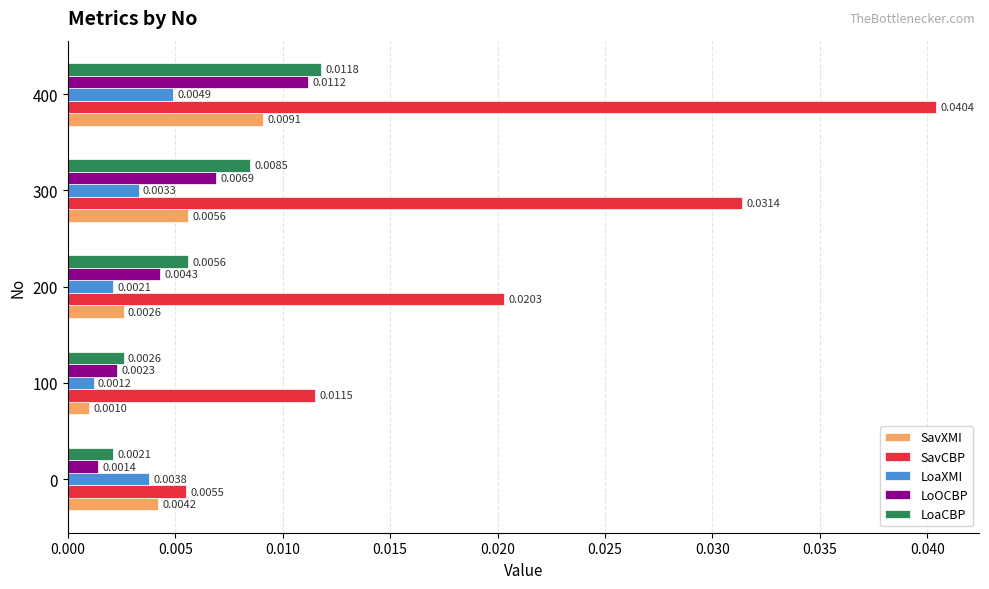

Between 100 and 300, which series saw the biggest shift?

SavCBP